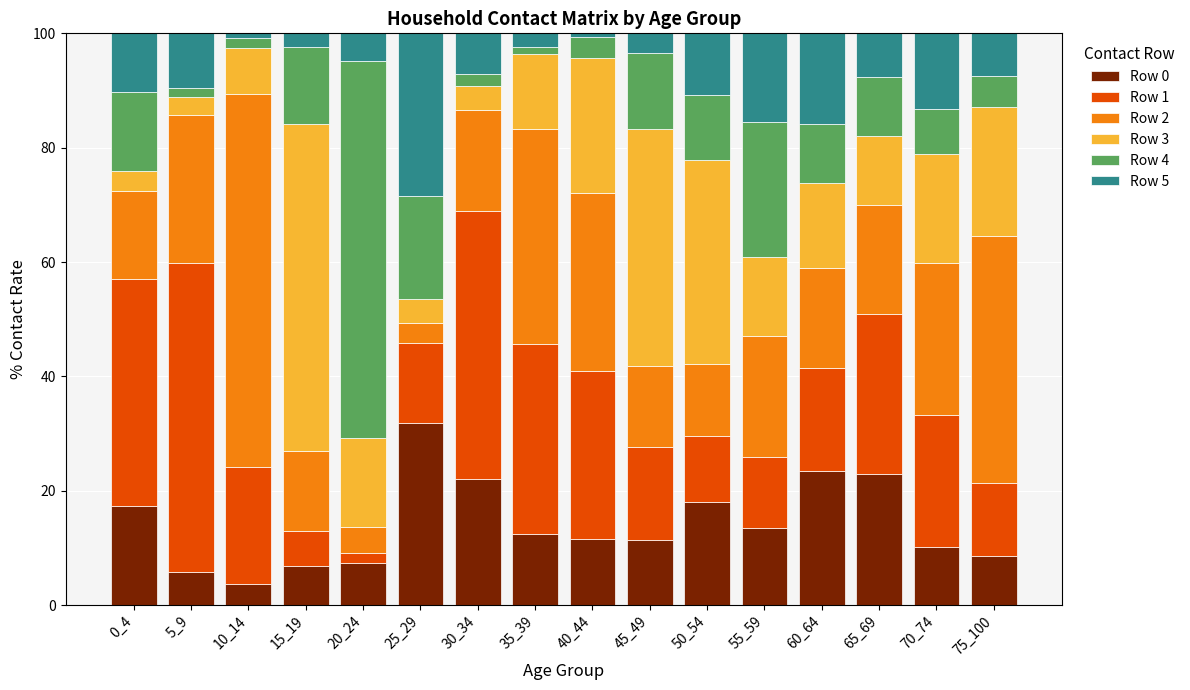

Does the chart contain stacked bars?

Yes